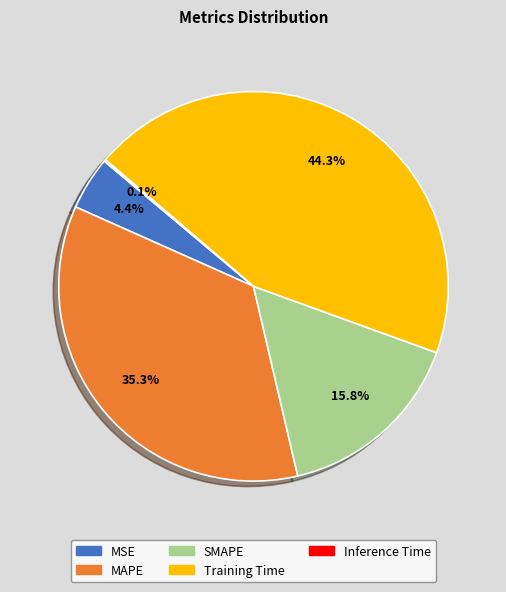

Which has a higher value, MSE or MAPE?

MAPE